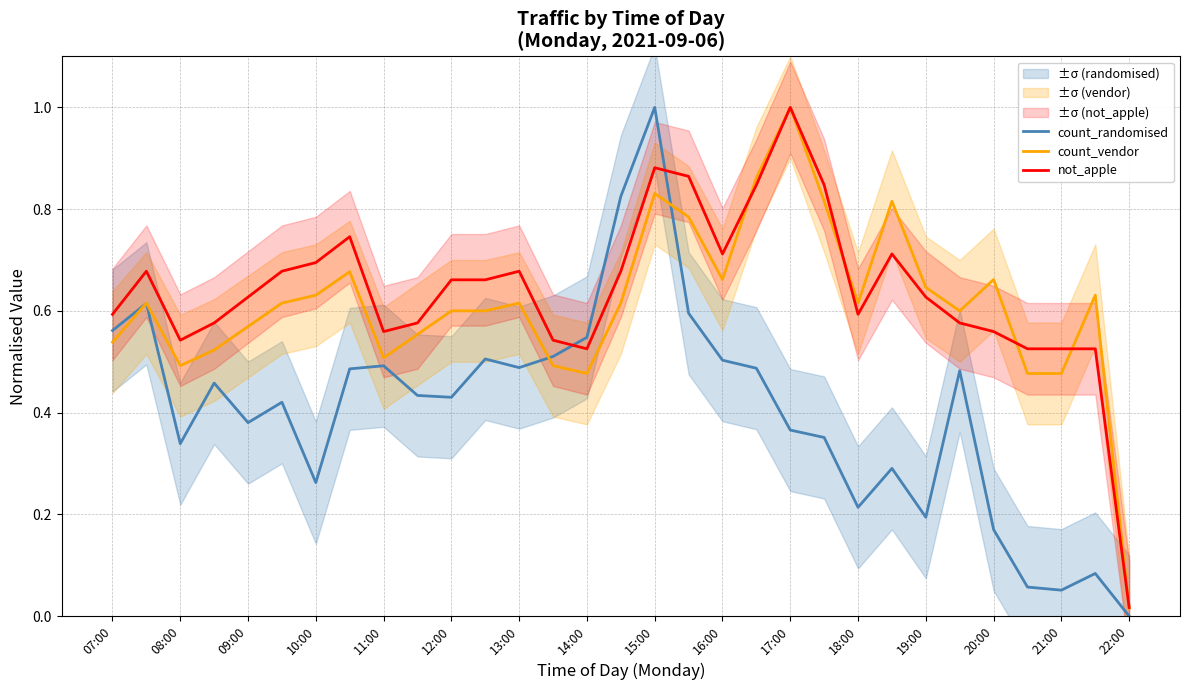

Is it true that count_randomised equals 0.5 at 11:00?

True